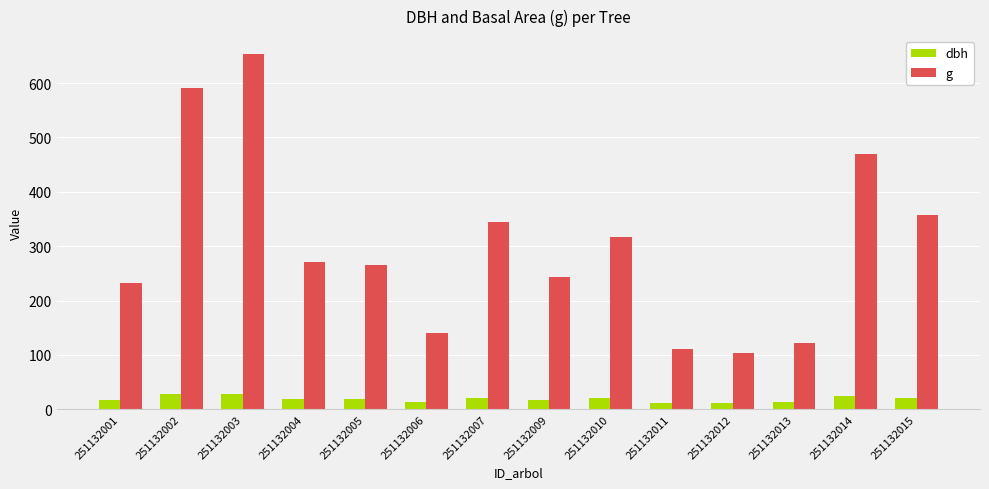

List the series in order of their peak value, lowest first.

dbh, g